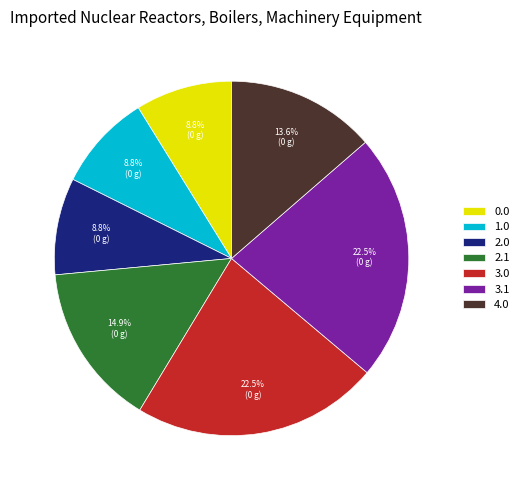

Does any single category account for the majority?

No